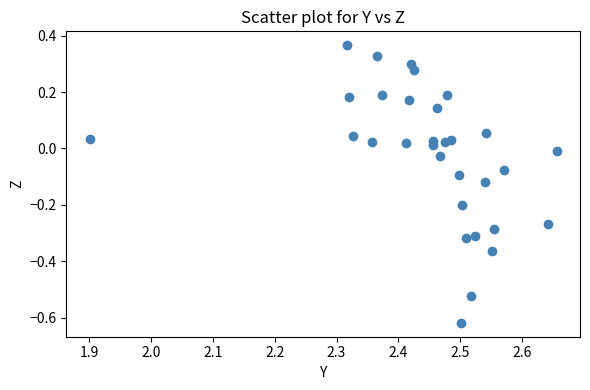

What is the range of Y values (max minus min)?

1.0